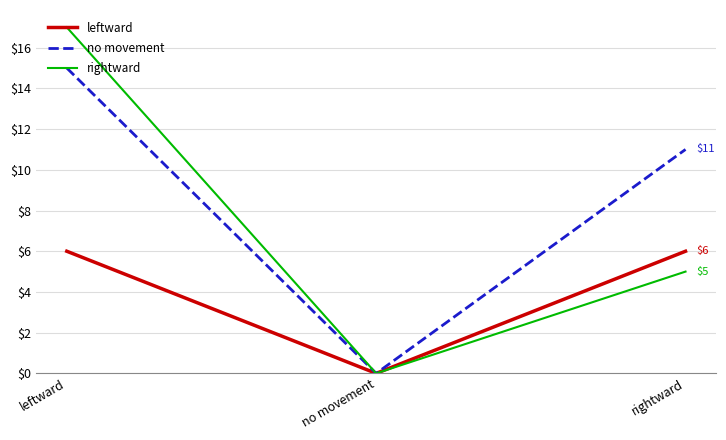

Where is no movement nearest to the value 7?

rightward